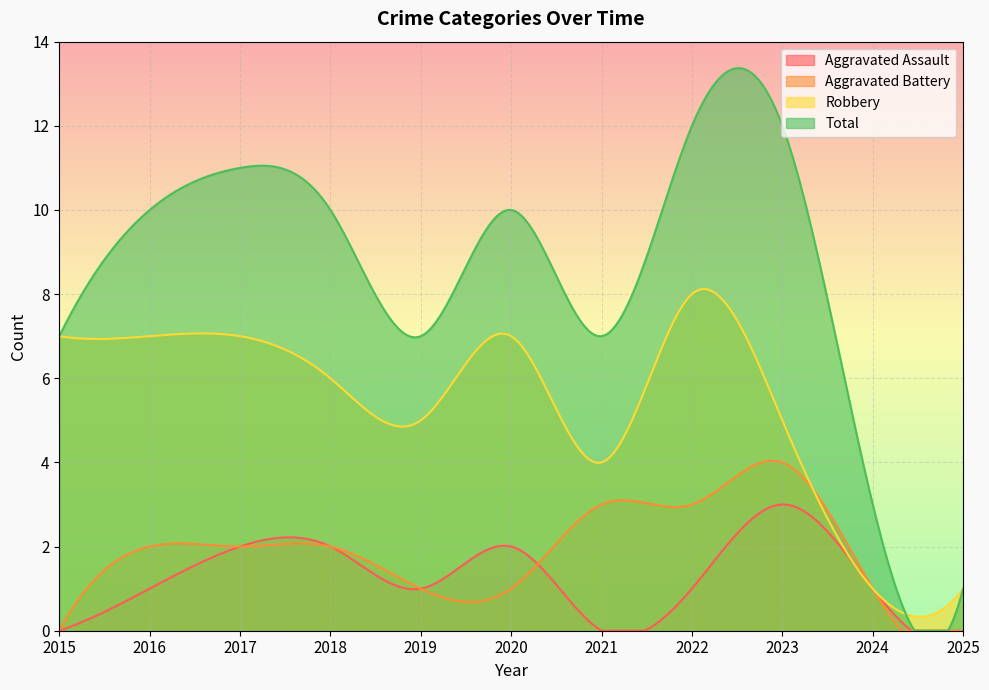

True or false: Total and Aggravated Battery cross at least once.

False